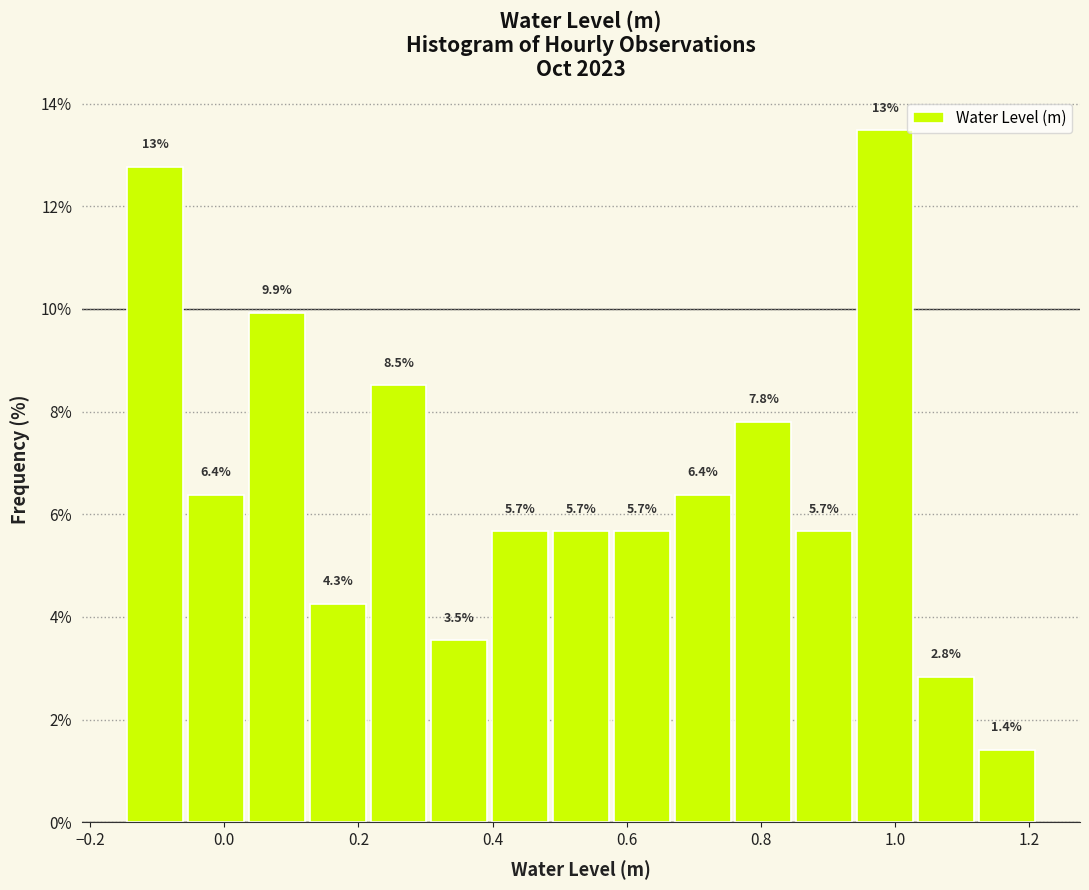

Which range on the x-axis has the tallest bar?

0.94 to 1.04